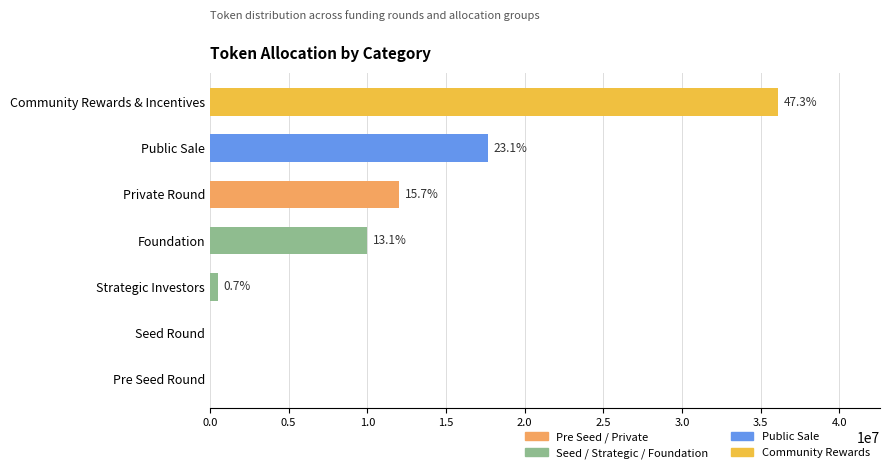

Approximately how many times larger is the value at Foundation compared to Community Rewards & Incentives?

0.3